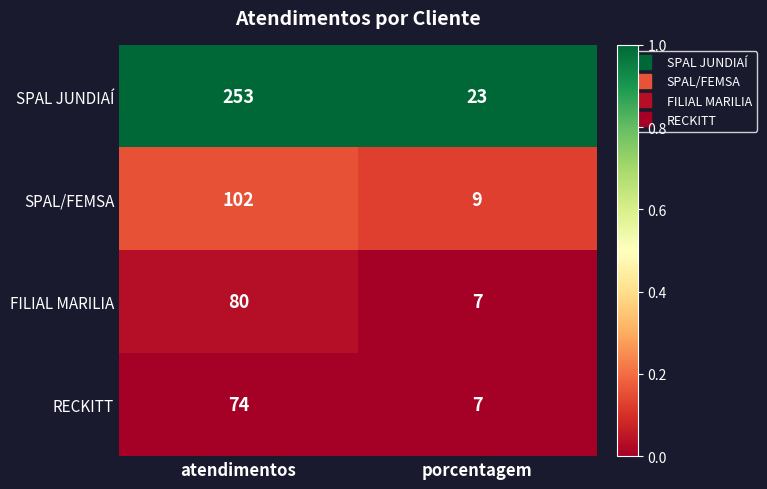

What is the maximum value shown in the chart?

253